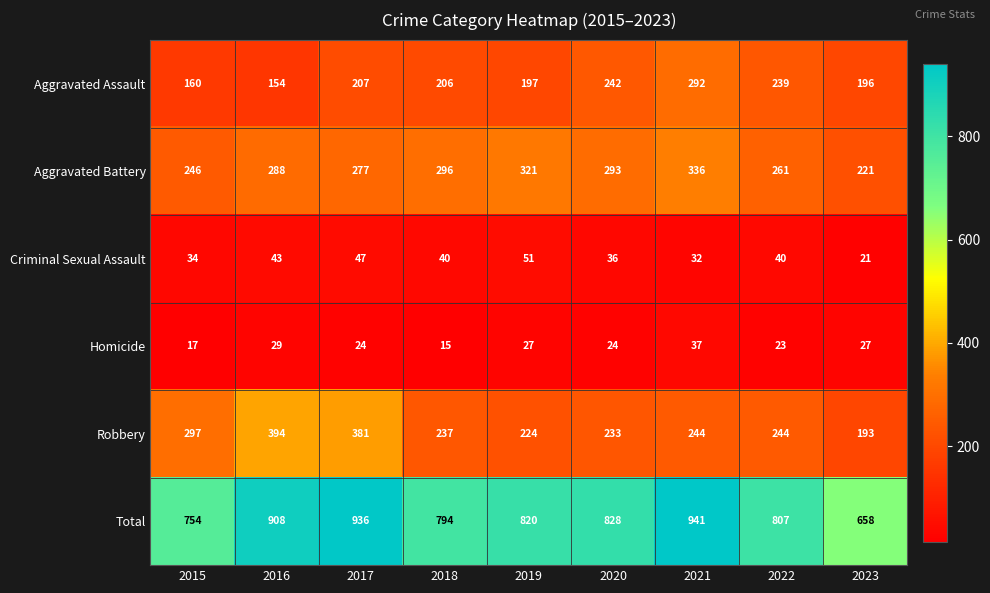

At which category is the sum across all series the highest?

2021